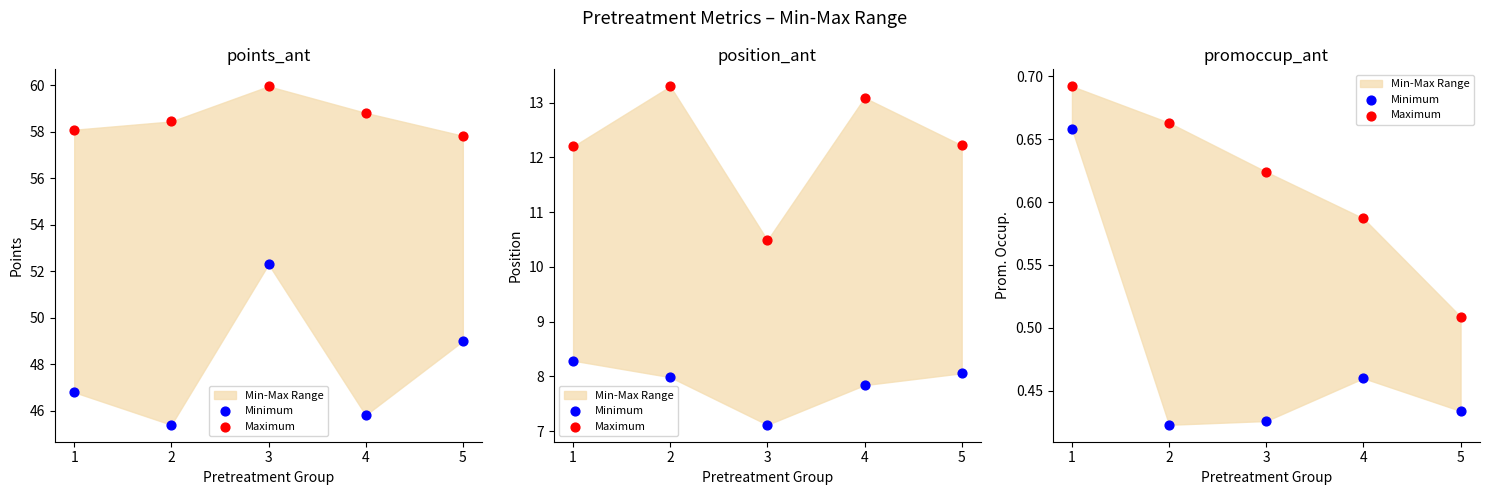

Which series has the largest total across all categories?

Maximum